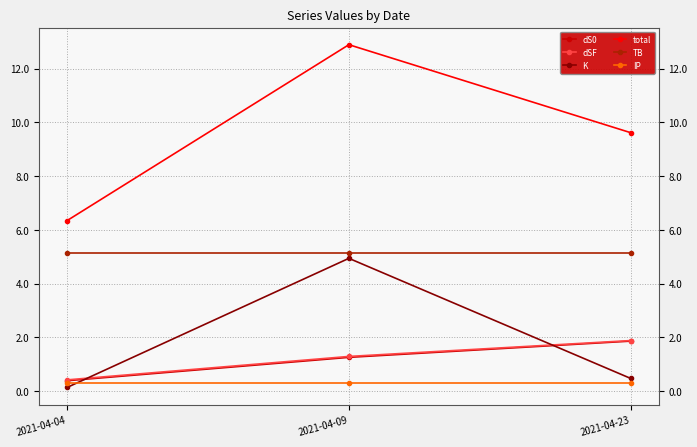

What is the value of the K point at the 2nd from the left?

4.9